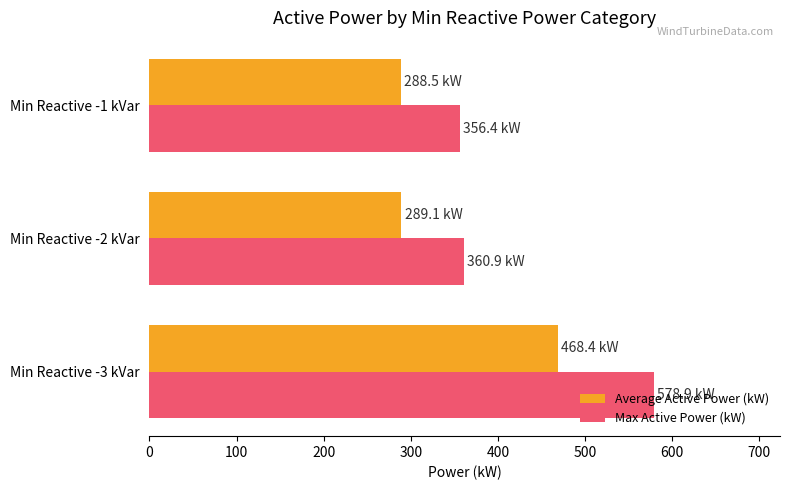

How many categories are shown in the chart?

3